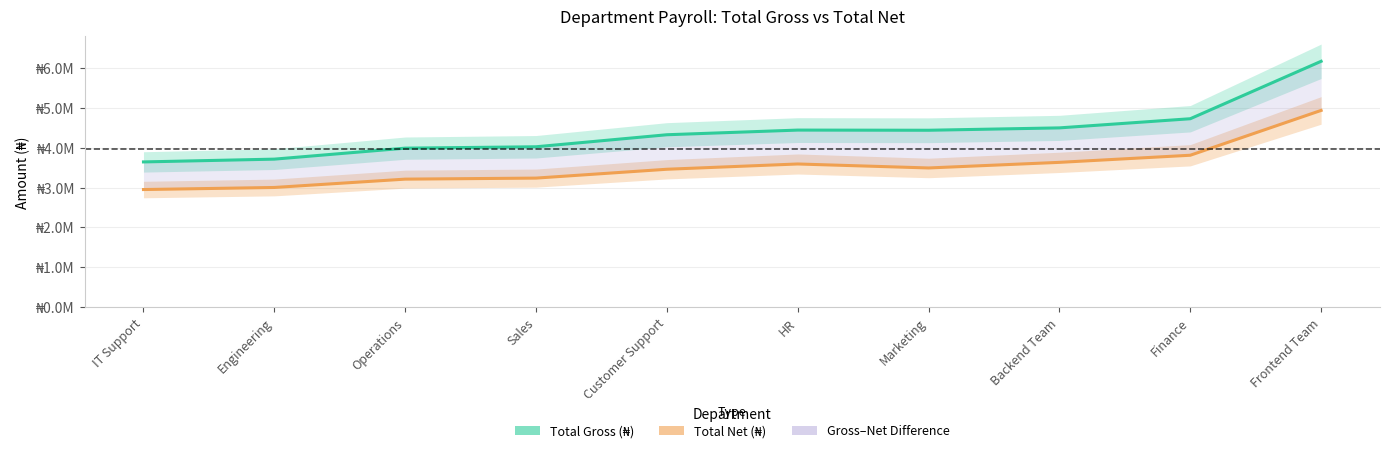

What value does the Total Gross (₦) series have at Engineering?

3711444.2